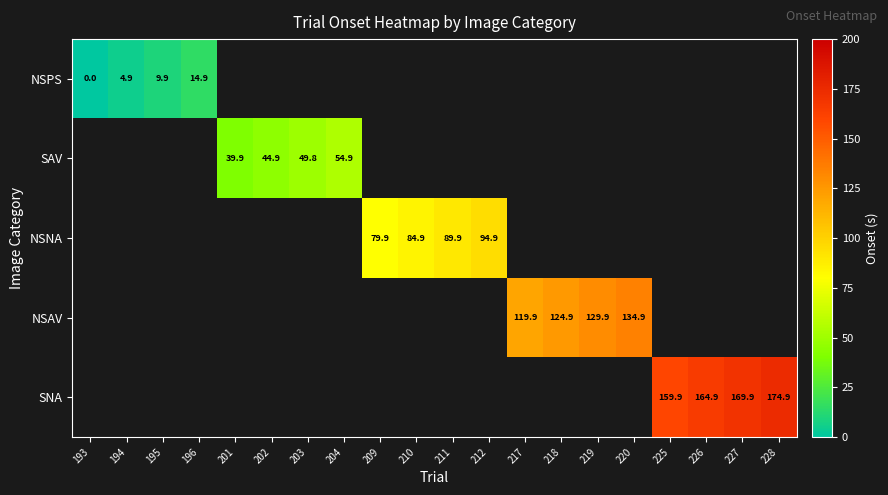

Which series has the widest spread of values?

NSPS